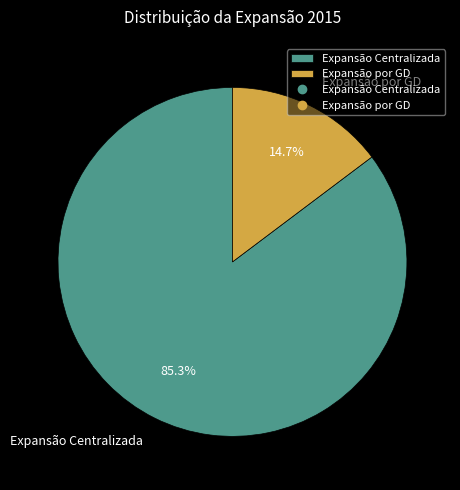

What percentage is the Expansão por GD slice, to the nearest percent?

15%